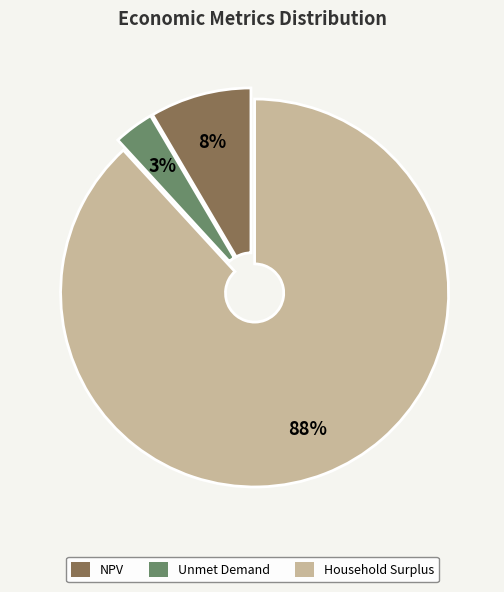

Which slice is the smallest?

Unmet Demand